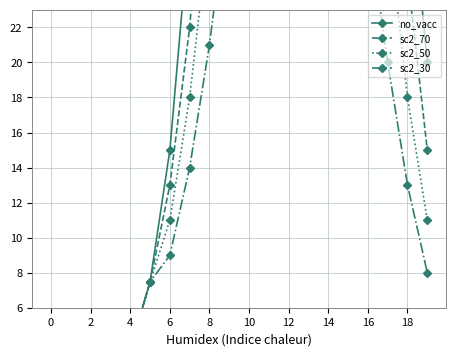

True or false: sc2_50 has more than 1 interior local peaks.

False